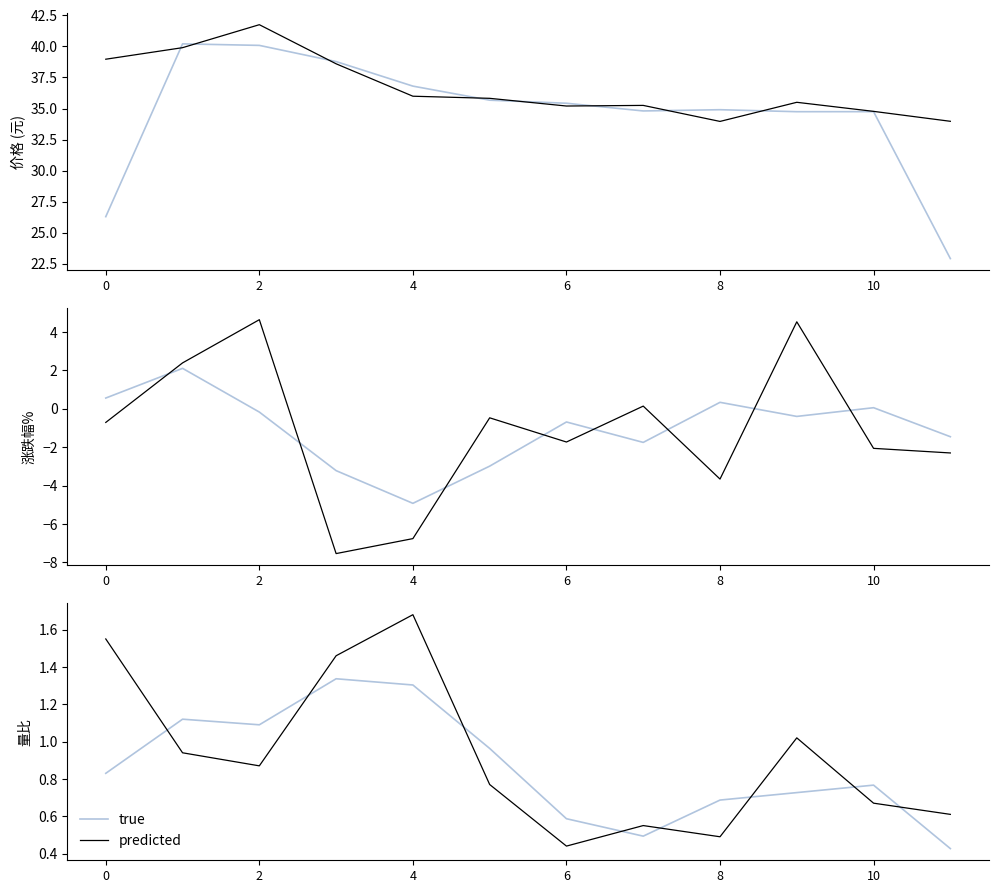

What is the label of the 6th point from the right?

6